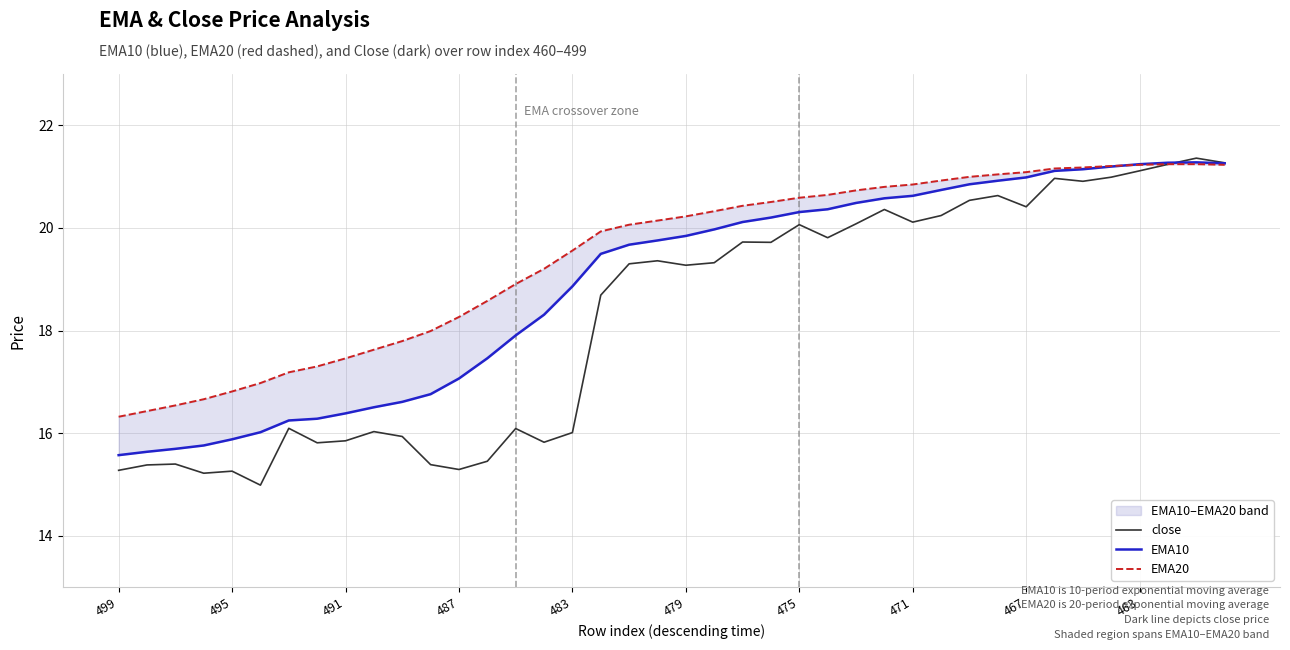

How many values in the close series exceed 19?

22